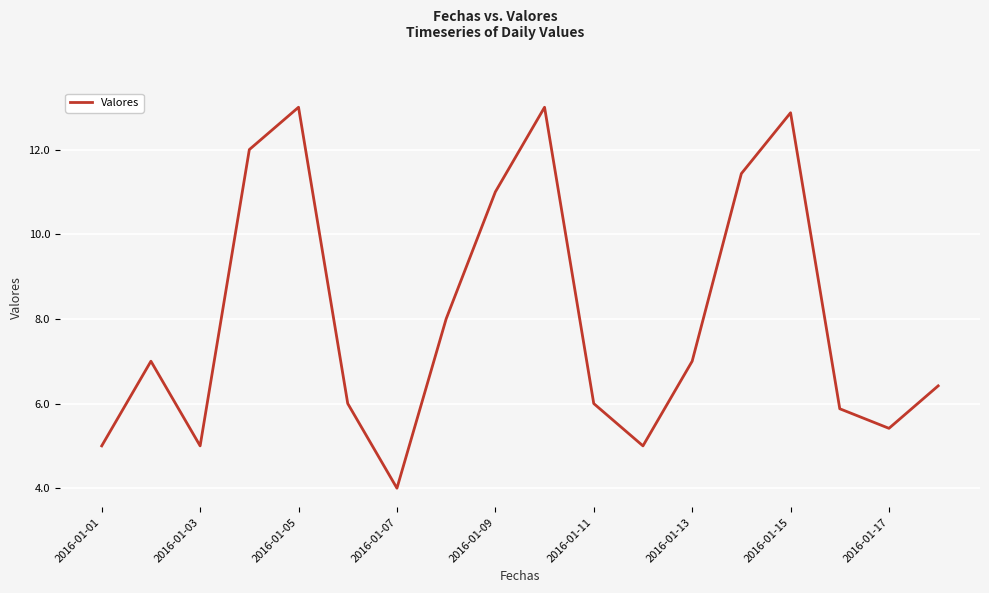

What is the maximum value shown in the chart?

13.0